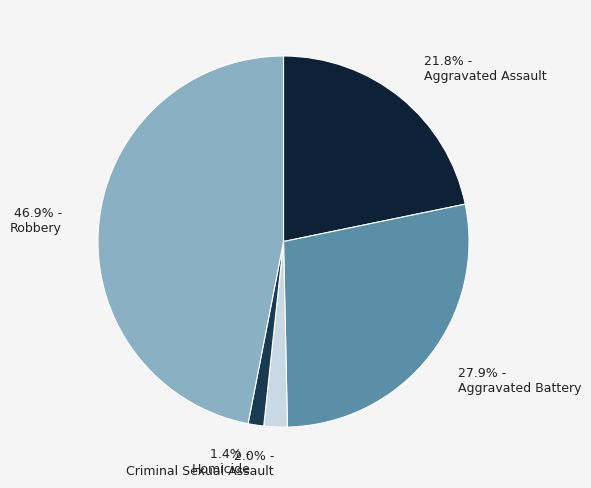

Which category has the smallest portion of the pie?

1.4% - Homicide